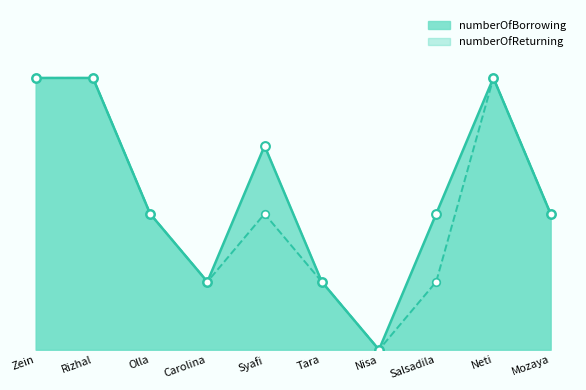

Which series has the largest total across all categories?

numberOfBorrowing